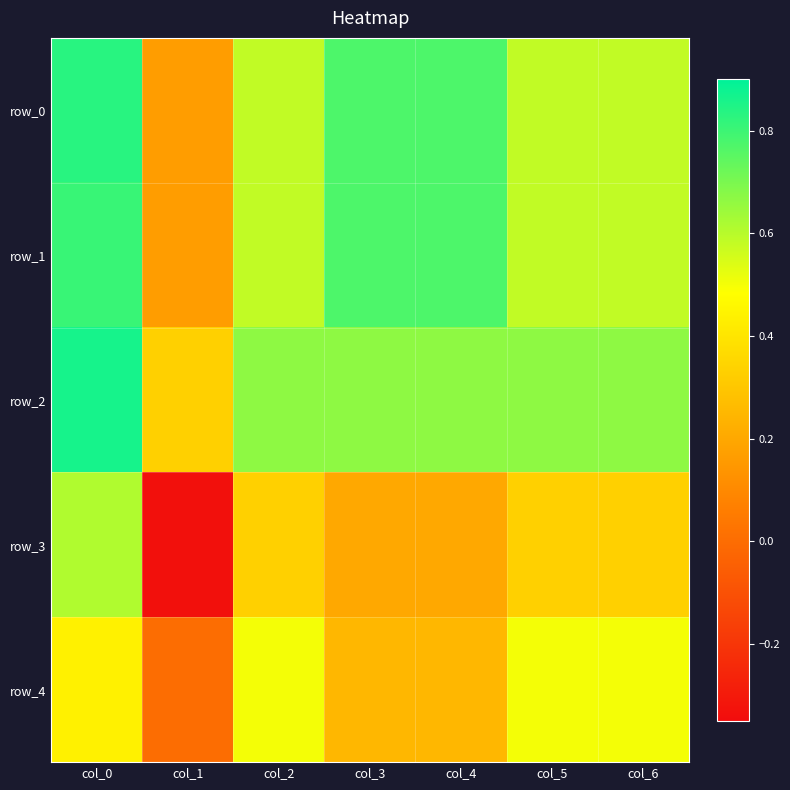

Which label corresponds to the largest value in the chart?

col_0